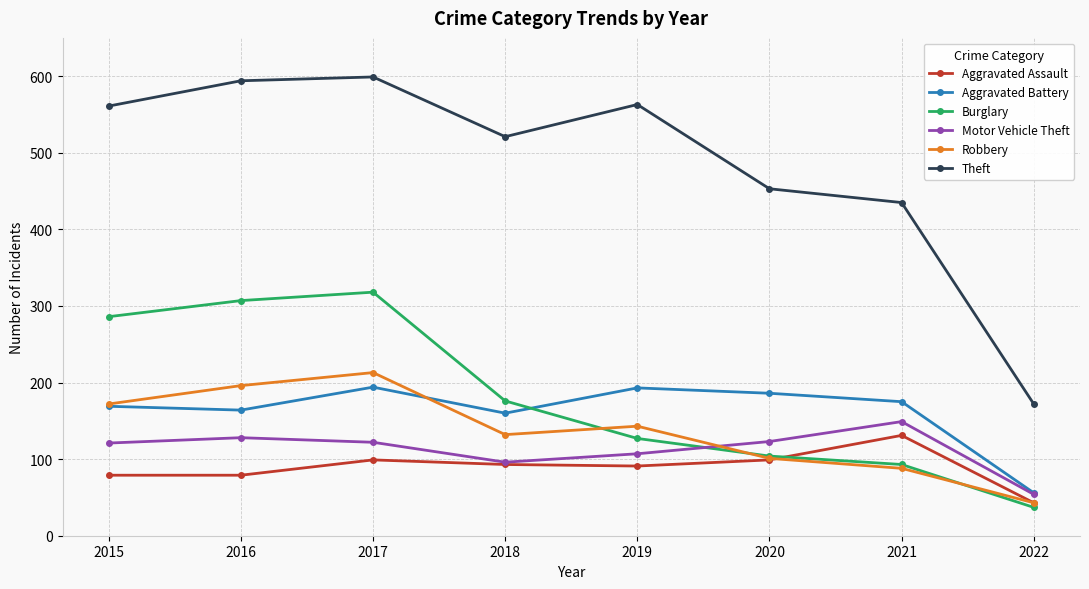

True or false: Burglary has a value of 123 at 2016.

False